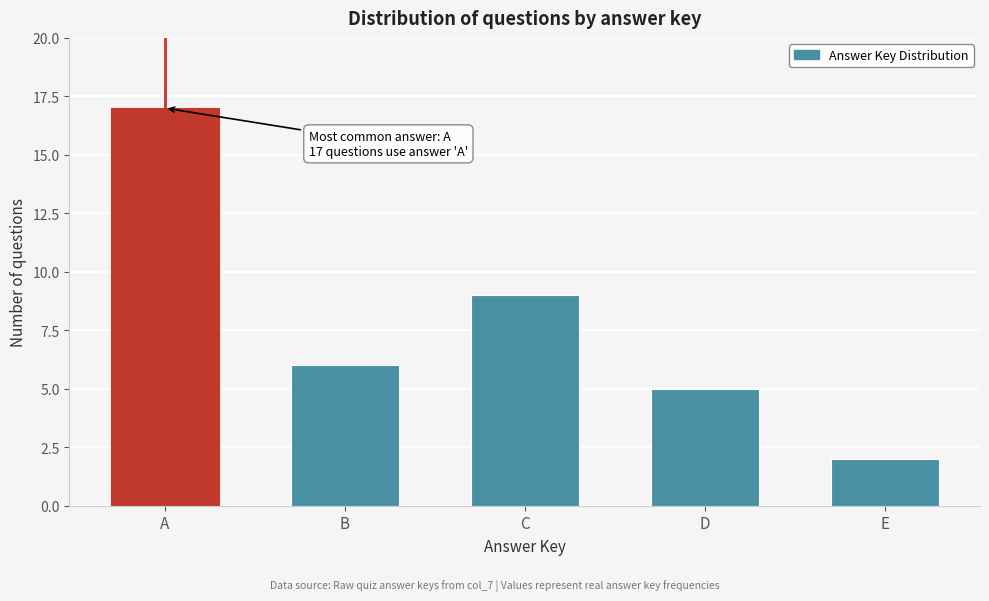

Reading left to right, transcribe all the data shown in this chart.

17	6	9	5	2